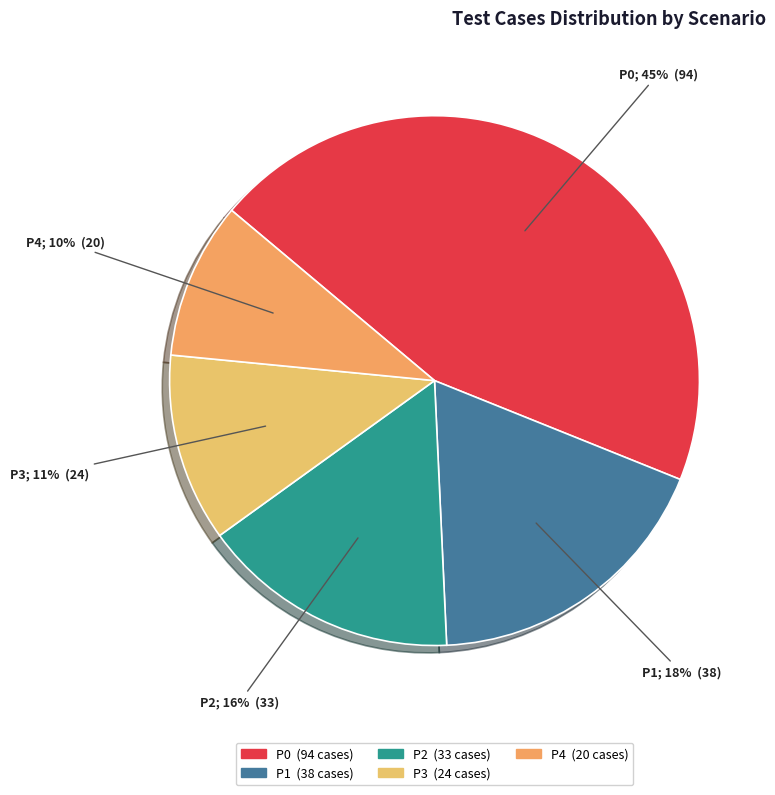

Is there a majority slice in this chart?

No